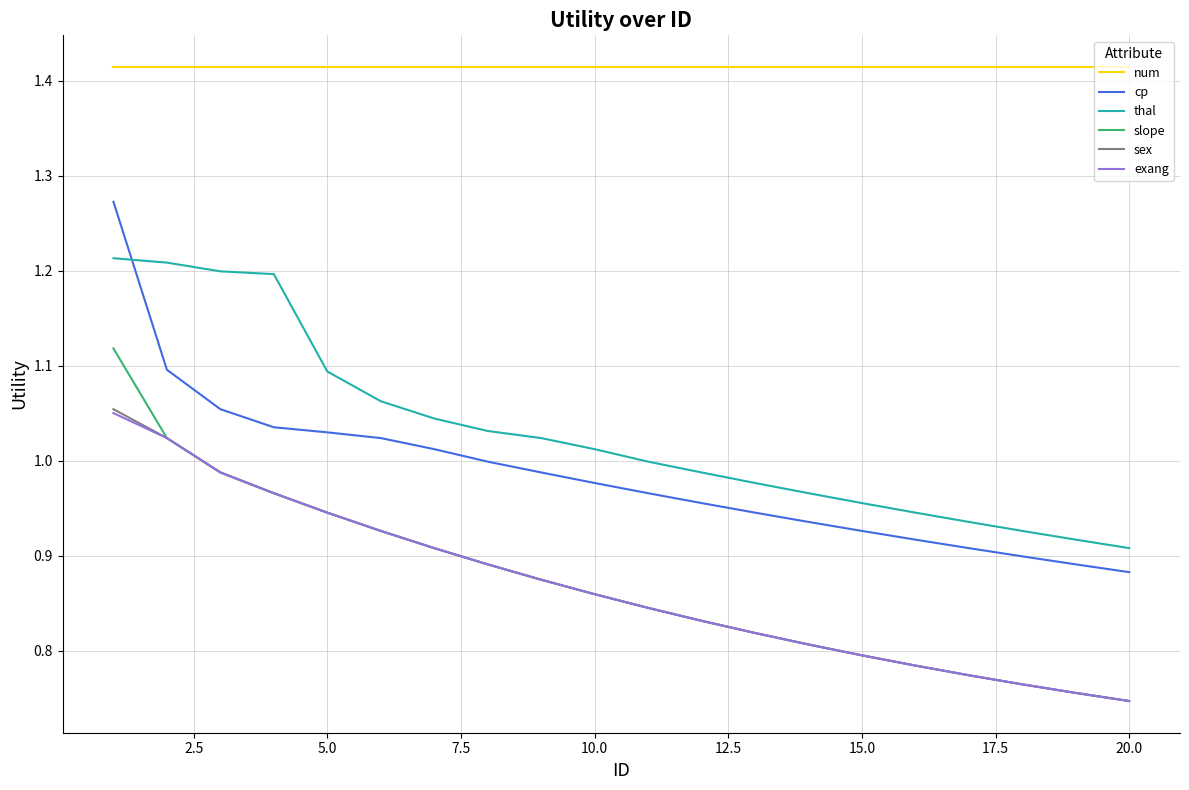

Which series has the largest total across all categories?

num